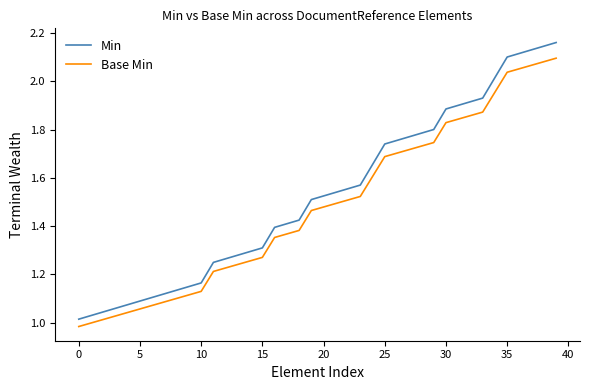

At how many categories does at least one series exceed 1?

40